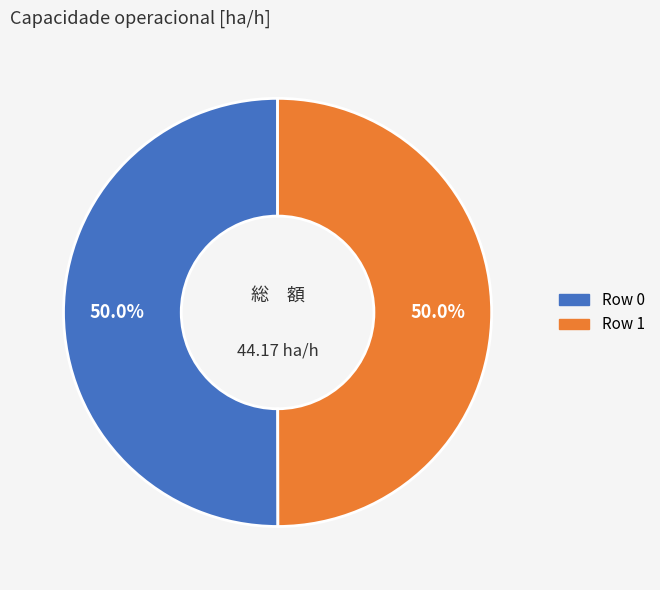

Do Row 1 and Row 0 together represent more than half of the pie?

Yes